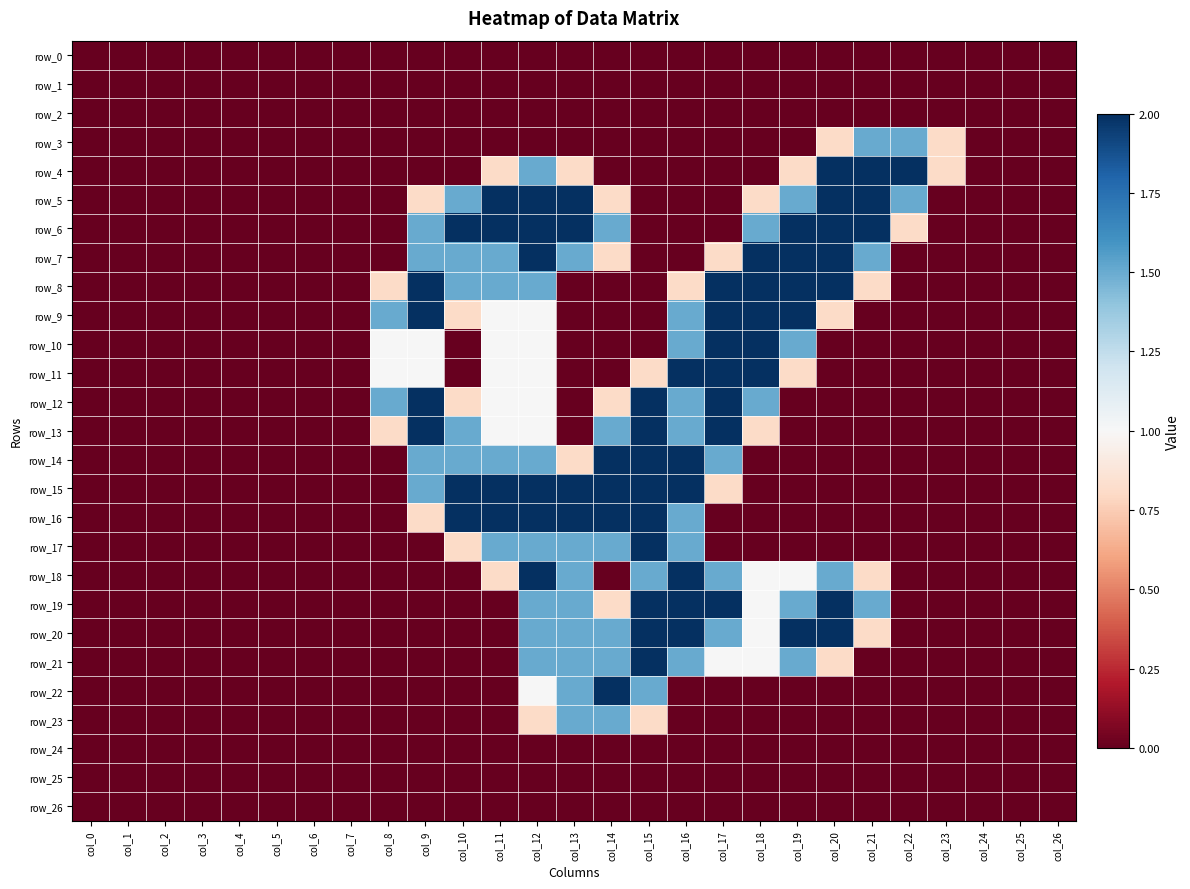

Reading right to left, extract all data points from this chart.

row_0: col_26=0.0	col_25=0.0	col_24=0.0	col_23=0.0	col_22=0.0	col_21=0.0	col_20=0.0	col_19=0.0	col_18=0.0	col_17=0.0	col_16=0.0	col_15=0.0	col_14=0.0	col_13=0.0	col_12=0.0	col_11=0.0	col_10=0.0	col_9=0.0	col_8=0.0	col_7=0.0	col_6=0.0	col_5=0.0	col_4=0.0	col_3=0.0	col_2=0.0	col_1=0.0	col_0=0.0
row_1: col_26=0.0	col_25=0.0	col_24=0.0	col_23=0.0	col_22=0.0	col_21=0.0	col_20=0.0	col_19=0.0	col_18=0.0	col_17=0.0	col_16=0.0	col_15=0.0	col_14=0.0	col_13=0.0	col_12=0.0	col_11=0.0	col_10=0.0	col_9=0.0	col_8=0.0	col_7=0.0	col_6=0.0	col_5=0.0	col_4=0.0	col_3=0.0	col_2=0.0	col_1=0.0	col_0=0.0
row_2: col_26=0.0	col_25=0.0	col_24=0.0	col_23=0.0	col_22=0.0	col_21=0.0	col_20=0.0	col_19=0.0	col_18=0.0	col_17=0.0	col_16=0.0	col_15=0.0	col_14=0.0	col_13=0.0	col_12=0.0	col_11=0.0	col_10=0.0	col_9=0.0	col_8=0.0	col_7=0.0	col_6=0.0	col_5=0.0	col_4=0.0	col_3=0.0	col_2=0.0	col_1=0.0	col_0=0.0
row_3: col_26=0.0	col_25=0.0	col_24=0.0	col_23=0.8	col_22=1.5	col_21=1.5	col_20=0.8	col_19=0.0	col_18=0.0	col_17=0.0	col_16=0.0	col_15=0.0	col_14=0.0	col_13=0.0	col_12=0.0	col_11=0.0	col_10=0.0	col_9=0.0	col_8=0.0	col_7=0.0	col_6=0.0	col_5=0.0	col_4=0.0	col_3=0.0	col_2=0.0	col_1=0.0	col_0=0.0
row_4: col_26=0.0	col_25=0.0	col_24=0.0	col_23=0.8	col_22=2.0	col_21=2.0	col_20=2.0	col_19=0.8	col_18=0.0	col_17=0.0	col_16=0.0	col_15=0.0	col_14=0.0	col_13=0.8	col_12=1.5	col_11=0.8	col_10=0.0	col_9=0.0	col_8=0.0	col_7=0.0	col_6=0.0	col_5=0.0	col_4=0.0	col_3=0.0	col_2=0.0	col_1=0.0	col_0=0.0
row_5: col_26=0.0	col_25=0.0	col_24=0.0	col_23=0.0	col_22=1.5	col_21=2.0	col_20=2.0	col_19=1.5	col_18=0.8	col_17=0.0	col_16=0.0	col_15=0.0	col_14=0.8	col_13=2.0	col_12=2.0	col_11=2.0	col_10=1.5	col_9=0.8	col_8=0.0	col_7=0.0	col_6=0.0	col_5=0.0	col_4=0.0	col_3=0.0	col_2=0.0	col_1=0.0	col_0=0.0
row_6: col_26=0.0	col_25=0.0	col_24=0.0	col_23=0.0	col_22=0.8	col_21=2.0	col_20=2.0	col_19=2.0	col_18=1.5	col_17=0.0	col_16=0.0	col_15=0.0	col_14=1.5	col_13=2.0	col_12=2.0	col_11=2.0	col_10=2.0	col_9=1.5	col_8=0.0	col_7=0.0	col_6=0.0	col_5=0.0	col_4=0.0	col_3=0.0	col_2=0.0	col_1=0.0	col_0=0.0
row_7: col_26=0.0	col_25=0.0	col_24=0.0	col_23=0.0	col_22=0.0	col_21=1.5	col_20=2.0	col_19=2.0	col_18=2.0	col_17=0.8	col_16=0.0	col_15=0.0	col_14=0.8	col_13=1.5	col_12=2.0	col_11=1.5	col_10=1.5	col_9=1.5	col_8=0.0	col_7=0.0	col_6=0.0	col_5=0.0	col_4=0.0	col_3=0.0	col_2=0.0	col_1=0.0	col_0=0.0
row_8: col_26=0.0	col_25=0.0	col_24=0.0	col_23=0.0	col_22=0.0	col_21=0.8	col_20=2.0	col_19=2.0	col_18=2.0	col_17=2.0	col_16=0.8	col_15=0.0	col_14=0.0	col_13=0.0	col_12=1.5	col_11=1.5	col_10=1.5	col_9=2.0	col_8=0.8	col_7=0.0	col_6=0.0	col_5=0.0	col_4=0.0	col_3=0.0	col_2=0.0	col_1=0.0	col_0=0.0
row_9: col_26=0.0	col_25=0.0	col_24=0.0	col_23=0.0	col_22=0.0	col_21=0.0	col_20=0.8	col_19=2.0	col_18=2.0	col_17=2.0	col_16=1.5	col_15=0.0	col_14=0.0	col_13=0.0	col_12=1.0	col_11=1.0	col_10=0.8	col_9=2.0	col_8=1.5	col_7=0.0	col_6=0.0	col_5=0.0	col_4=0.0	col_3=0.0	col_2=0.0	col_1=0.0	col_0=0.0
row_10: col_26=0.0	col_25=0.0	col_24=0.0	col_23=0.0	col_22=0.0	col_21=0.0	col_20=0.0	col_19=1.5	col_18=2.0	col_17=2.0	col_16=1.5	col_15=0.0	col_14=0.0	col_13=0.0	col_12=1.0	col_11=1.0	col_10=0.0	col_9=1.0	col_8=1.0	col_7=0.0	col_6=0.0	col_5=0.0	col_4=0.0	col_3=0.0	col_2=0.0	col_1=0.0	col_0=0.0
row_11: col_26=0.0	col_25=0.0	col_24=0.0	col_23=0.0	col_22=0.0	col_21=0.0	col_20=0.0	col_19=0.8	col_18=2.0	col_17=2.0	col_16=2.0	col_15=0.8	col_14=0.0	col_13=0.0	col_12=1.0	col_11=1.0	col_10=0.0	col_9=1.0	col_8=1.0	col_7=0.0	col_6=0.0	col_5=0.0	col_4=0.0	col_3=0.0	col_2=0.0	col_1=0.0	col_0=0.0
row_12: col_26=0.0	col_25=0.0	col_24=0.0	col_23=0.0	col_22=0.0	col_21=0.0	col_20=0.0	col_19=0.0	col_18=1.5	col_17=2.0	col_16=1.5	col_15=2.0	col_14=0.8	col_13=0.0	col_12=1.0	col_11=1.0	col_10=0.8	col_9=2.0	col_8=1.5	col_7=0.0	col_6=0.0	col_5=0.0	col_4=0.0	col_3=0.0	col_2=0.0	col_1=0.0	col_0=0.0
row_13: col_26=0.0	col_25=0.0	col_24=0.0	col_23=0.0	col_22=0.0	col_21=0.0	col_20=0.0	col_19=0.0	col_18=0.8	col_17=2.0	col_16=1.5	col_15=2.0	col_14=1.5	col_13=0.0	col_12=1.0	col_11=1.0	col_10=1.5	col_9=2.0	col_8=0.8	col_7=0.0	col_6=0.0	col_5=0.0	col_4=0.0	col_3=0.0	col_2=0.0	col_1=0.0	col_0=0.0
row_14: col_26=0.0	col_25=0.0	col_24=0.0	col_23=0.0	col_22=0.0	col_21=0.0	col_20=0.0	col_19=0.0	col_18=0.0	col_17=1.5	col_16=2.0	col_15=2.0	col_14=2.0	col_13=0.8	col_12=1.5	col_11=1.5	col_10=1.5	col_9=1.5	col_8=0.0	col_7=0.0	col_6=0.0	col_5=0.0	col_4=0.0	col_3=0.0	col_2=0.0	col_1=0.0	col_0=0.0
row_15: col_26=0.0	col_25=0.0	col_24=0.0	col_23=0.0	col_22=0.0	col_21=0.0	col_20=0.0	col_19=0.0	col_18=0.0	col_17=0.8	col_16=2.0	col_15=2.0	col_14=2.0	col_13=2.0	col_12=2.0	col_11=2.0	col_10=2.0	col_9=1.5	col_8=0.0	col_7=0.0	col_6=0.0	col_5=0.0	col_4=0.0	col_3=0.0	col_2=0.0	col_1=0.0	col_0=0.0
row_16: col_26=0.0	col_25=0.0	col_24=0.0	col_23=0.0	col_22=0.0	col_21=0.0	col_20=0.0	col_19=0.0	col_18=0.0	col_17=0.0	col_16=1.5	col_15=2.0	col_14=2.0	col_13=2.0	col_12=2.0	col_11=2.0	col_10=2.0	col_9=0.8	col_8=0.0	col_7=0.0	col_6=0.0	col_5=0.0	col_4=0.0	col_3=0.0	col_2=0.0	col_1=0.0	col_0=0.0
row_17: col_26=0.0	col_25=0.0	col_24=0.0	col_23=0.0	col_22=0.0	col_21=0.0	col_20=0.0	col_19=0.0	col_18=0.0	col_17=0.0	col_16=1.5	col_15=2.0	col_14=1.5	col_13=1.5	col_12=1.5	col_11=1.5	col_10=0.8	col_9=0.0	col_8=0.0	col_7=0.0	col_6=0.0	col_5=0.0	col_4=0.0	col_3=0.0	col_2=0.0	col_1=0.0	col_0=0.0
row_18: col_26=0.0	col_25=0.0	col_24=0.0	col_23=0.0	col_22=0.0	col_21=0.8	col_20=1.5	col_19=1.0	col_18=1.0	col_17=1.5	col_16=2.0	col_15=1.5	col_14=0.0	col_13=1.5	col_12=2.0	col_11=0.8	col_10=0.0	col_9=0.0	col_8=0.0	col_7=0.0	col_6=0.0	col_5=0.0	col_4=0.0	col_3=0.0	col_2=0.0	col_1=0.0	col_0=0.0
row_19: col_26=0.0	col_25=0.0	col_24=0.0	col_23=0.0	col_22=0.0	col_21=1.5	col_20=2.0	col_19=1.5	col_18=1.0	col_17=2.0	col_16=2.0	col_15=2.0	col_14=0.8	col_13=1.5	col_12=1.5	col_11=0.0	col_10=0.0	col_9=0.0	col_8=0.0	col_7=0.0	col_6=0.0	col_5=0.0	col_4=0.0	col_3=0.0	col_2=0.0	col_1=0.0	col_0=0.0
row_20: col_26=0.0	col_25=0.0	col_24=0.0	col_23=0.0	col_22=0.0	col_21=0.8	col_20=2.0	col_19=2.0	col_18=1.0	col_17=1.5	col_16=2.0	col_15=2.0	col_14=1.5	col_13=1.5	col_12=1.5	col_11=0.0	col_10=0.0	col_9=0.0	col_8=0.0	col_7=0.0	col_6=0.0	col_5=0.0	col_4=0.0	col_3=0.0	col_2=0.0	col_1=0.0	col_0=0.0
row_21: col_26=0.0	col_25=0.0	col_24=0.0	col_23=0.0	col_22=0.0	col_21=0.0	col_20=0.8	col_19=1.5	col_18=1.0	col_17=1.0	col_16=1.5	col_15=2.0	col_14=1.5	col_13=1.5	col_12=1.5	col_11=0.0	col_10=0.0	col_9=0.0	col_8=0.0	col_7=0.0	col_6=0.0	col_5=0.0	col_4=0.0	col_3=0.0	col_2=0.0	col_1=0.0	col_0=0.0
row_22: col_26=0.0	col_25=0.0	col_24=0.0	col_23=0.0	col_22=0.0	col_21=0.0	col_20=0.0	col_19=0.0	col_18=0.0	col_17=0.0	col_16=0.0	col_15=1.5	col_14=2.0	col_13=1.5	col_12=1.0	col_11=0.0	col_10=0.0	col_9=0.0	col_8=0.0	col_7=0.0	col_6=0.0	col_5=0.0	col_4=0.0	col_3=0.0	col_2=0.0	col_1=0.0	col_0=0.0
row_23: col_26=0.0	col_25=0.0	col_24=0.0	col_23=0.0	col_22=0.0	col_21=0.0	col_20=0.0	col_19=0.0	col_18=0.0	col_17=0.0	col_16=0.0	col_15=0.8	col_14=1.5	col_13=1.5	col_12=0.8	col_11=0.0	col_10=0.0	col_9=0.0	col_8=0.0	col_7=0.0	col_6=0.0	col_5=0.0	col_4=0.0	col_3=0.0	col_2=0.0	col_1=0.0	col_0=0.0
row_24: col_26=0.0	col_25=0.0	col_24=0.0	col_23=0.0	col_22=0.0	col_21=0.0	col_20=0.0	col_19=0.0	col_18=0.0	col_17=0.0	col_16=0.0	col_15=0.0	col_14=0.0	col_13=0.0	col_12=0.0	col_11=0.0	col_10=0.0	col_9=0.0	col_8=0.0	col_7=0.0	col_6=0.0	col_5=0.0	col_4=0.0	col_3=0.0	col_2=0.0	col_1=0.0	col_0=0.0
row_25: col_26=0.0	col_25=0.0	col_24=0.0	col_23=0.0	col_22=0.0	col_21=0.0	col_20=0.0	col_19=0.0	col_18=0.0	col_17=0.0	col_16=0.0	col_15=0.0	col_14=0.0	col_13=0.0	col_12=0.0	col_11=0.0	col_10=0.0	col_9=0.0	col_8=0.0	col_7=0.0	col_6=0.0	col_5=0.0	col_4=0.0	col_3=0.0	col_2=0.0	col_1=0.0	col_0=0.0
row_26: col_26=0.0	col_25=0.0	col_24=0.0	col_23=0.0	col_22=0.0	col_21=0.0	col_20=0.0	col_19=0.0	col_18=0.0	col_17=0.0	col_16=0.0	col_15=0.0	col_14=0.0	col_13=0.0	col_12=0.0	col_11=0.0	col_10=0.0	col_9=0.0	col_8=0.0	col_7=0.0	col_6=0.0	col_5=0.0	col_4=0.0	col_3=0.0	col_2=0.0	col_1=0.0	col_0=0.0